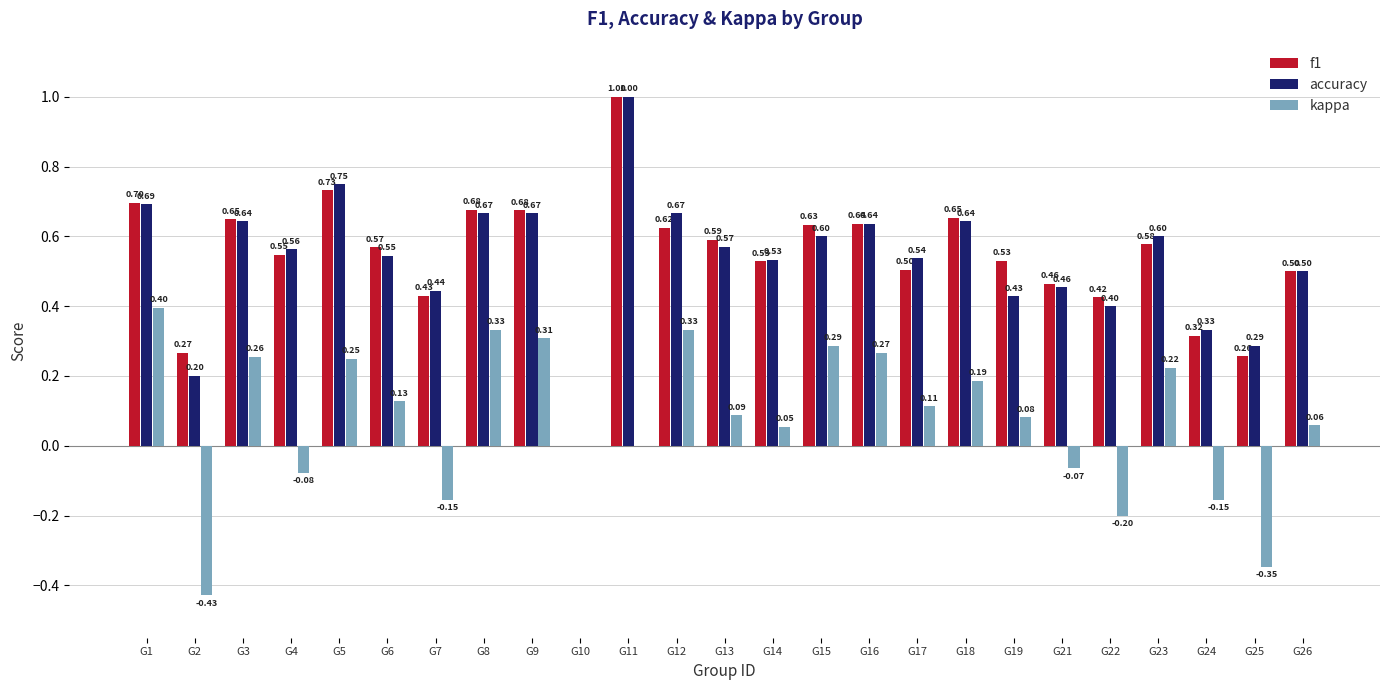

What is the total value across all series at G1?

1.8